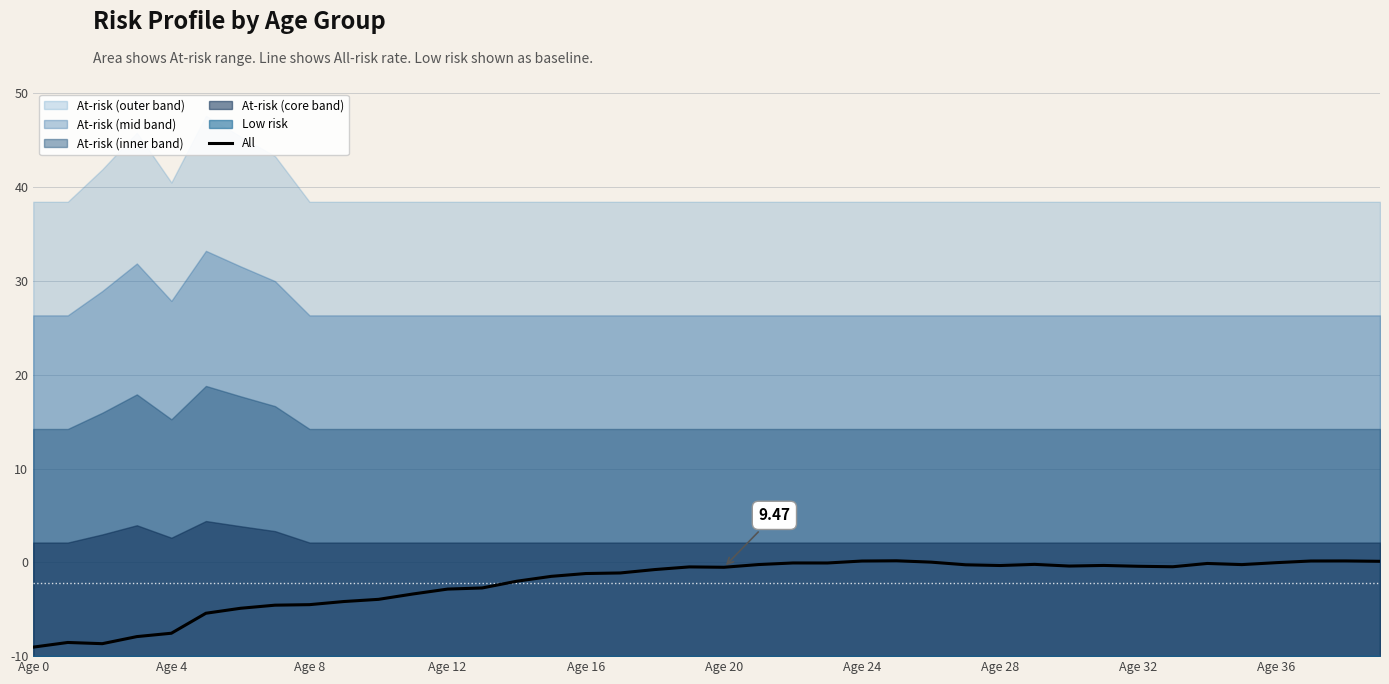

Reading right to left, extract all data points from this chart.

10.1	10.1	10.1	10.0	9.8	9.9	9.5	9.6	9.7	9.6	9.8	9.7	9.7	10.0	10.2	10.1	9.9	9.9	9.8	9.5	9.5	9.2	8.9	8.8	8.5	8.0	7.3	7.1	6.6	6.1	5.8	5.5	5.4	5.1	4.6	2.4	2.1	1.3	1.5	1.0